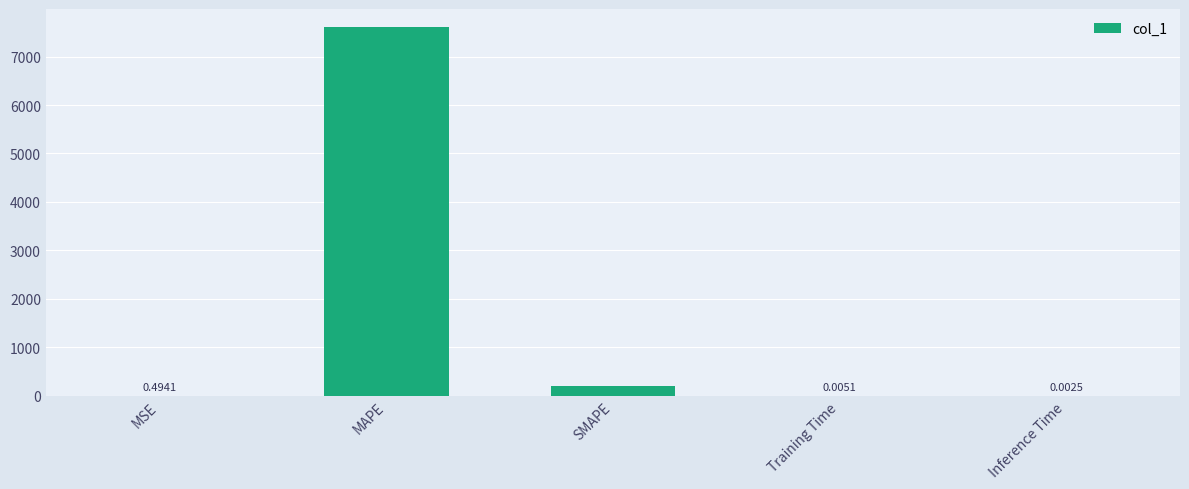

Which has a higher value, MSE or Training Time?

MSE